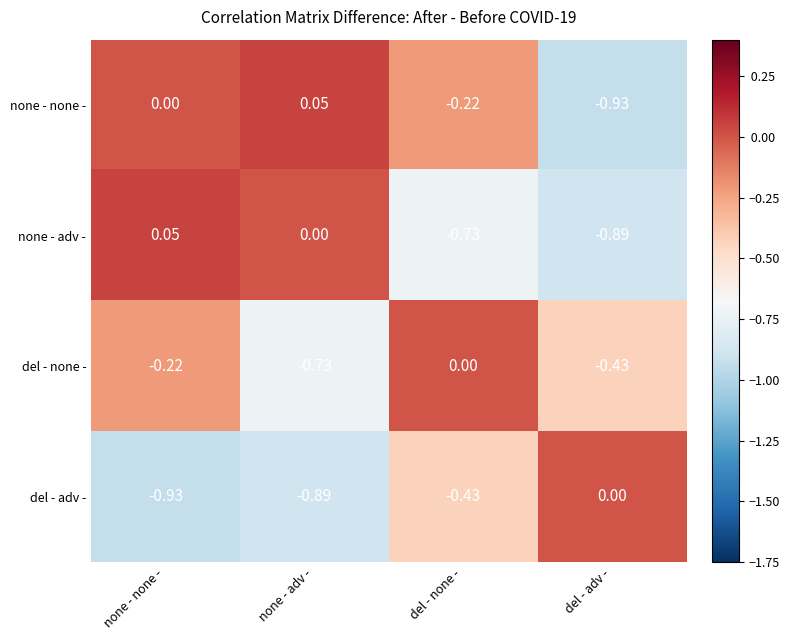

What is the total value across all series at del - none -?

-1.4